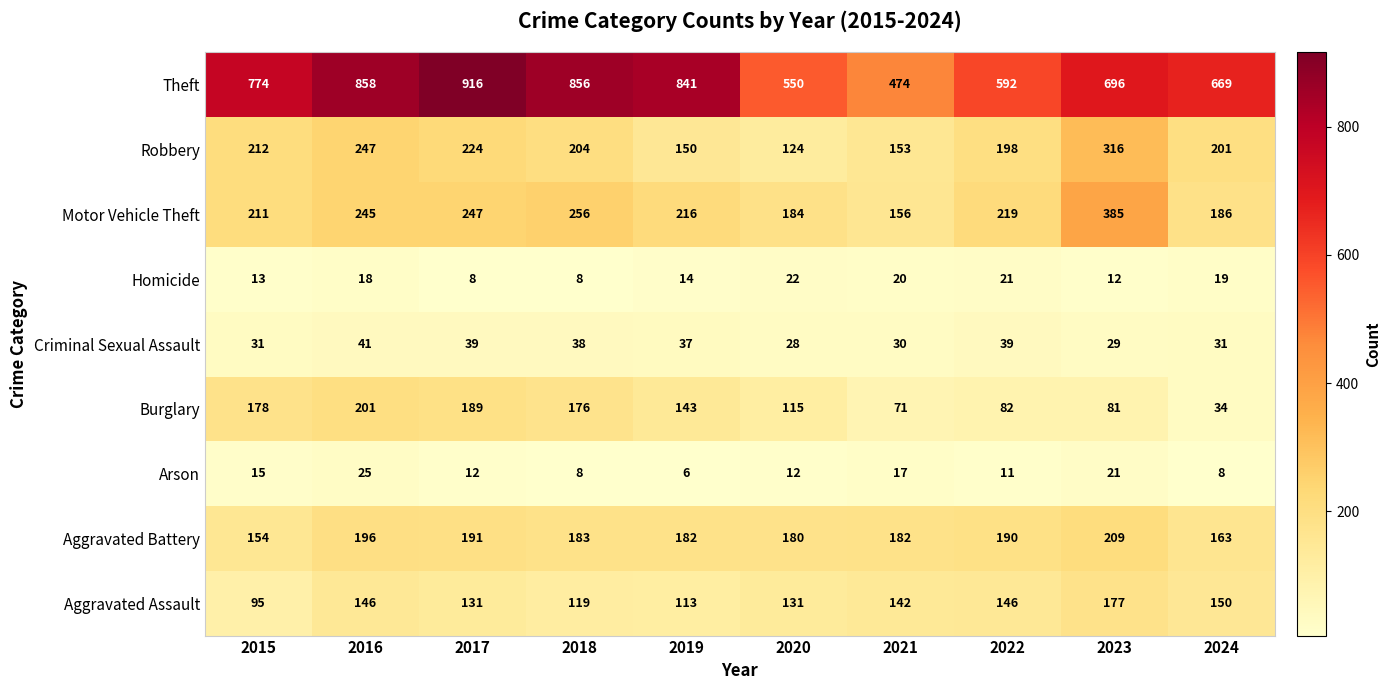

What is the difference between the highest and lowest values at 2019?

835